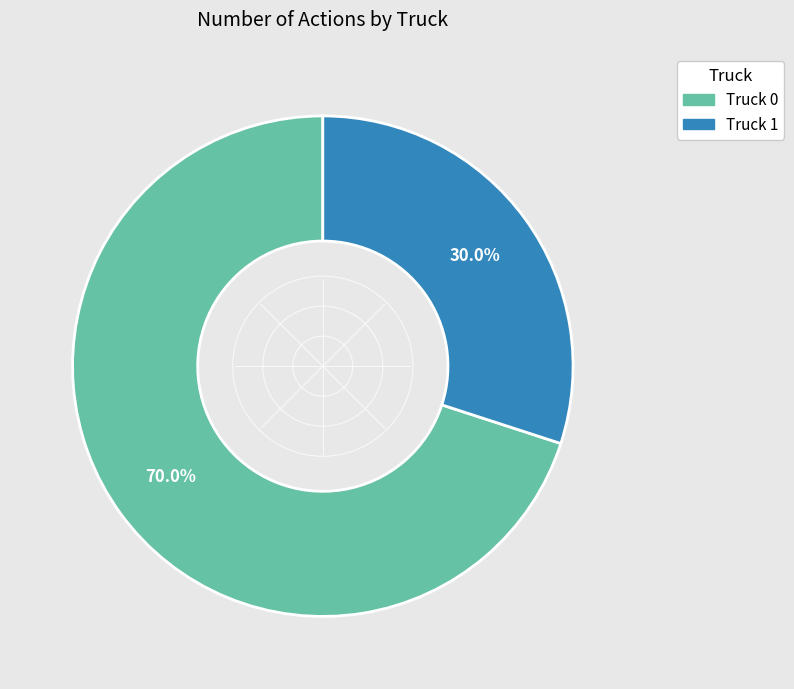

What is the smallest slice in the pie chart?

Truck 1